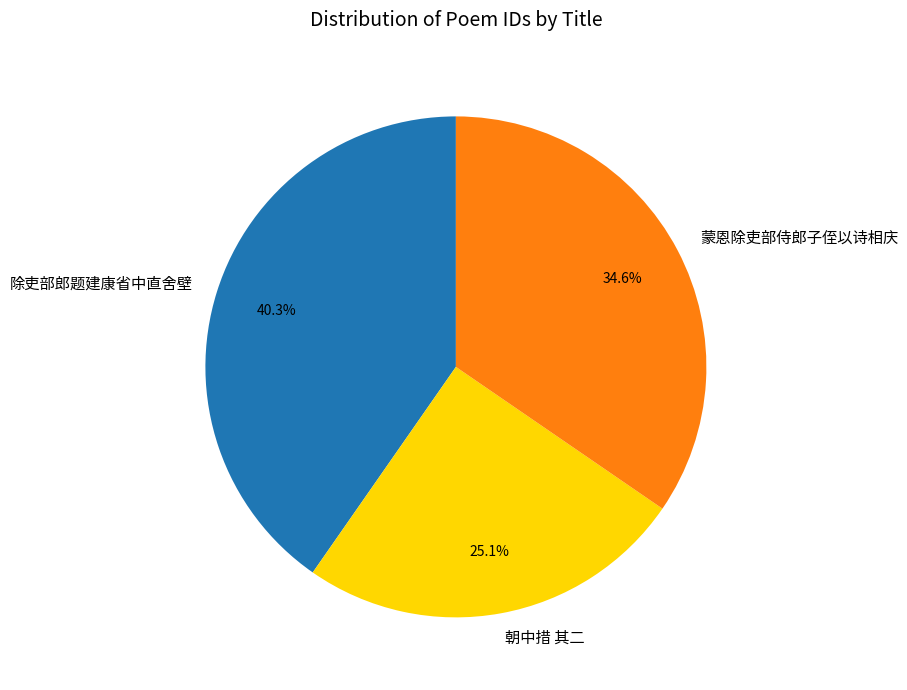

Is it true that 除吏部郎题建康省中直舍壁 is 21% of the pie?

False